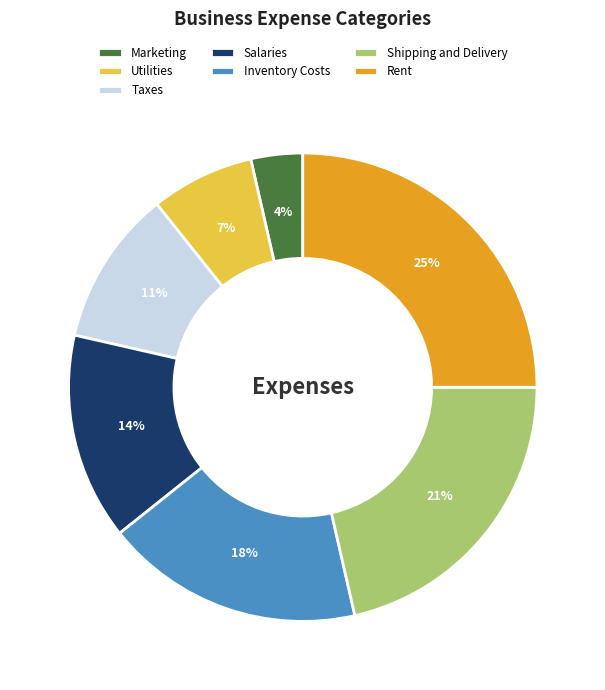

Count the number of slices in the pie.

7